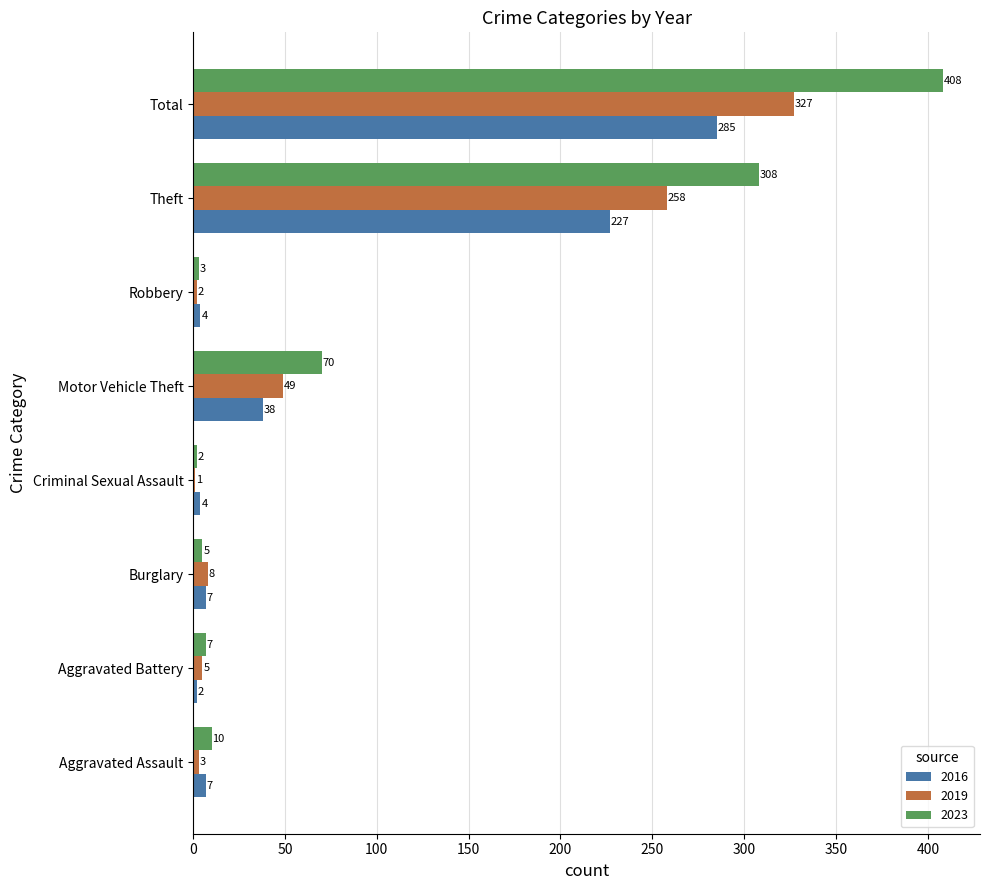

Which series changed the most between Burglary and Robbery?

2019